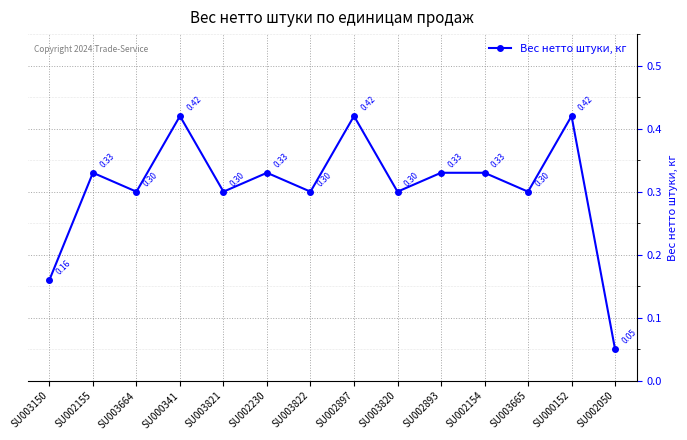

Is this an area chart (filled region under the line)?

No